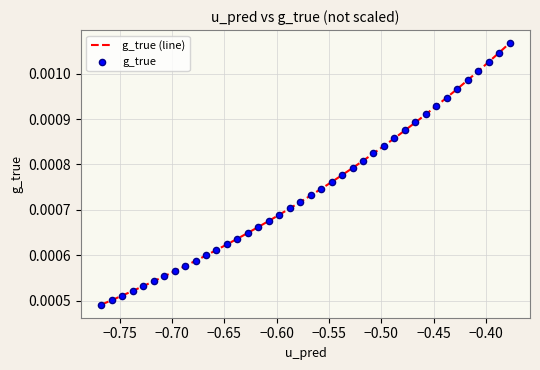

How many lines are shown in the chart?

1